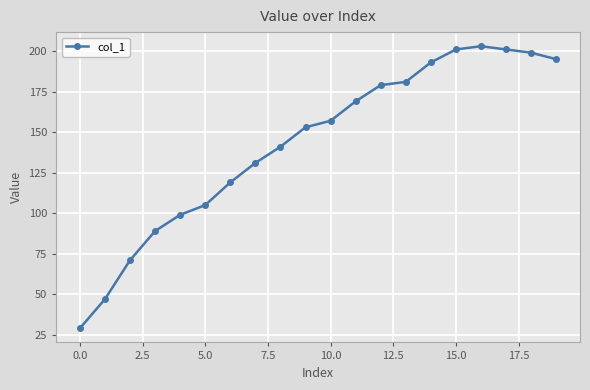

What is the difference between the second highest and minimum values?

172